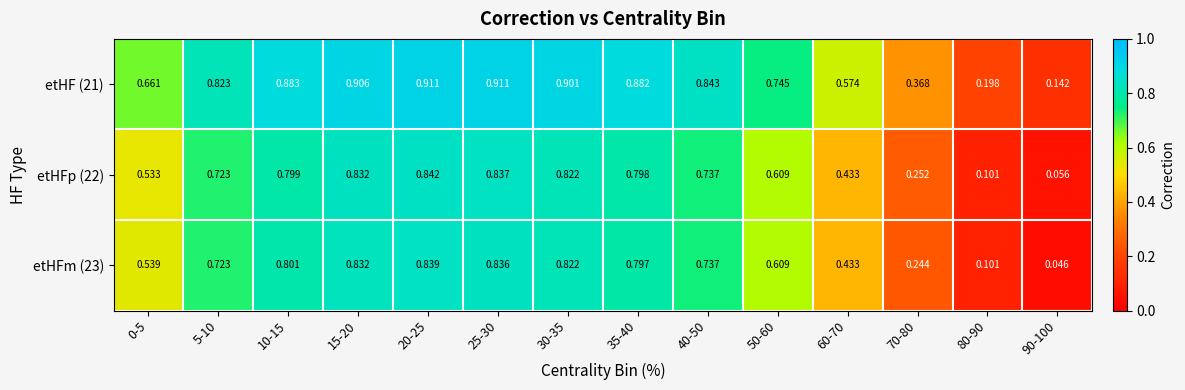

Is the value of etHFp (22) at 15-20 greater than the value of etHF (21) at 70-80?

Yes